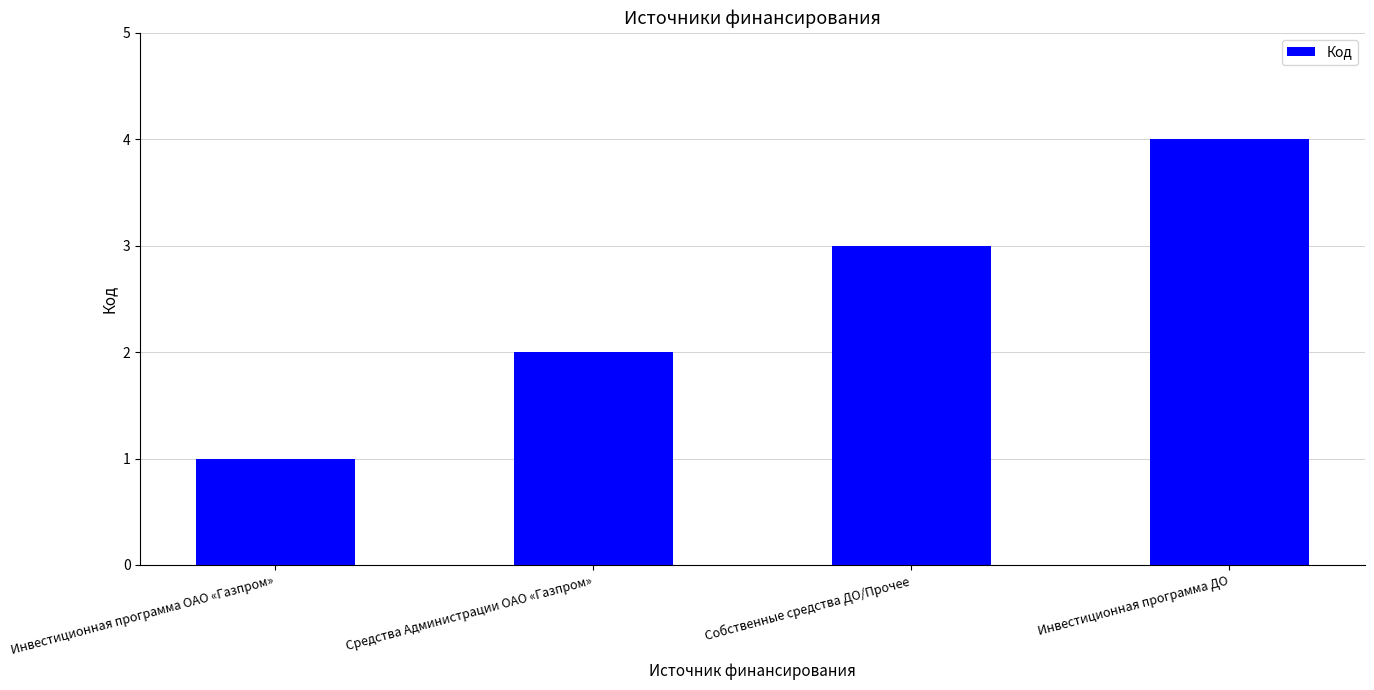

Count the number of categories in the chart.

4